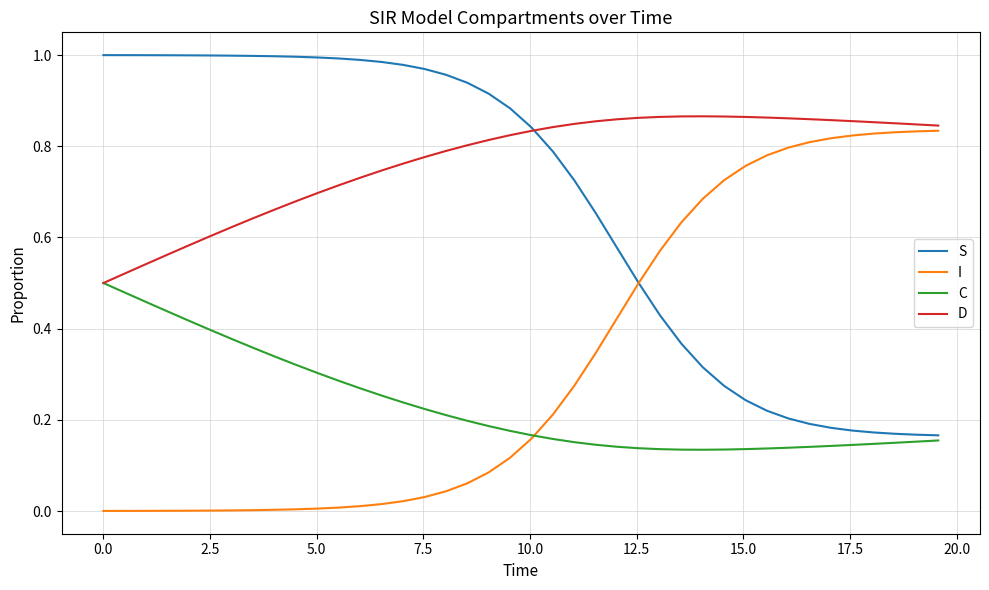

Which series has the largest total across all categories?

D